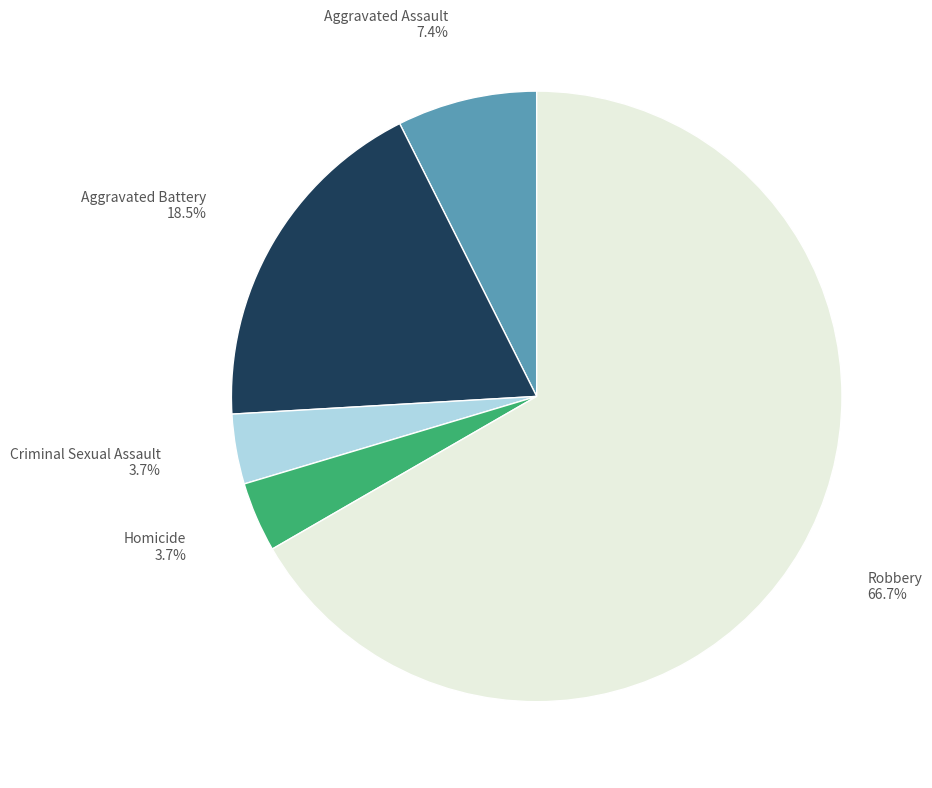

What is the largest slice in the pie chart?

Robbery